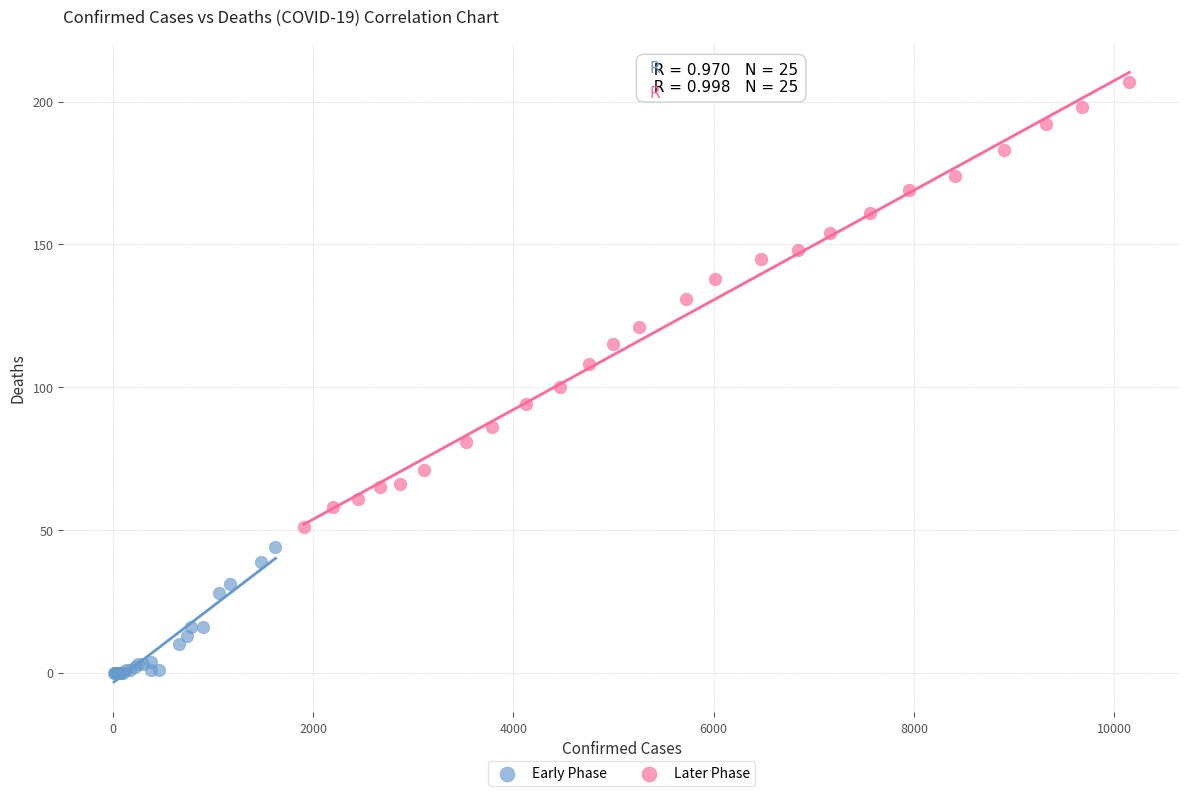

Which series has the widest spread of Y values?

Later Phase